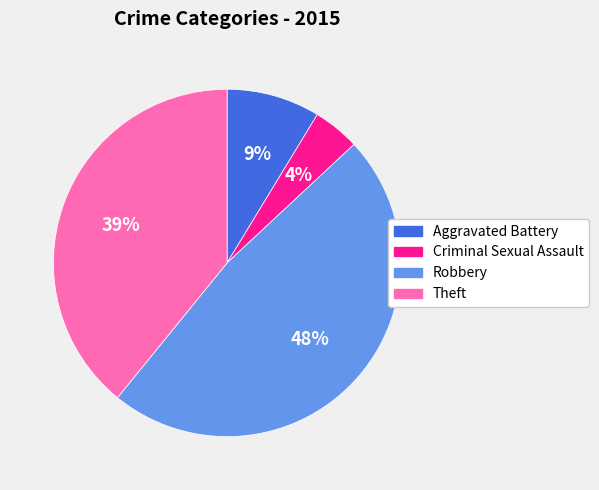

Combined, do Aggravated Battery and Theft account for over 50%?

No